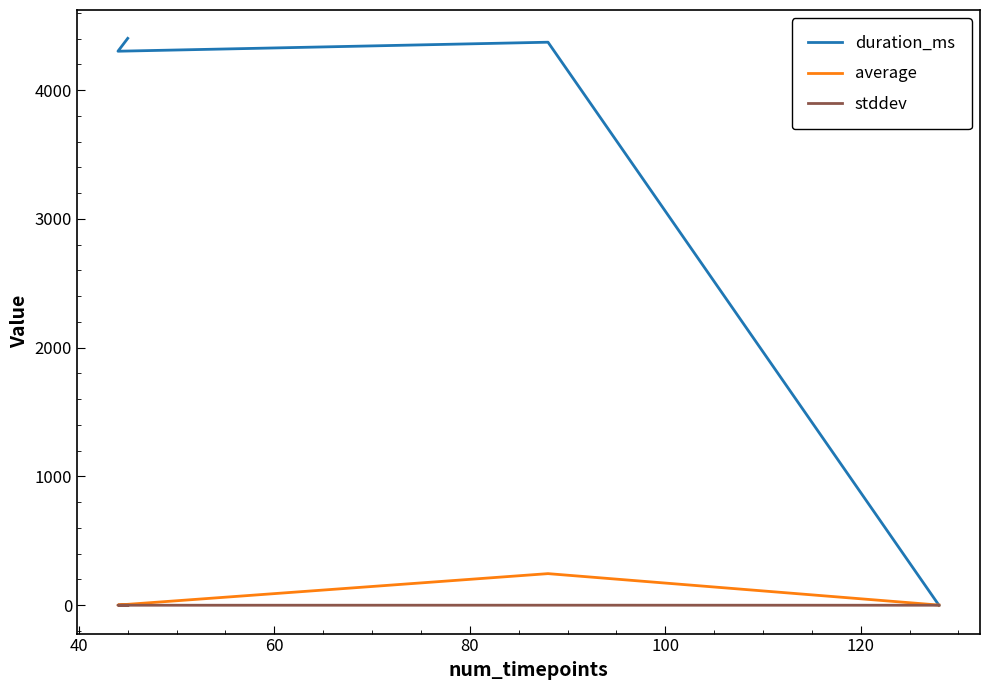

What is the sum of all duration_ms values?

13076.0